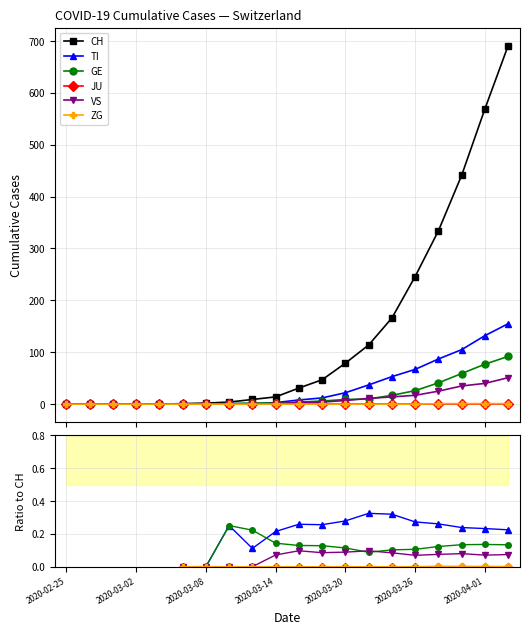

The JU series shows 0.0 at 11. True or false?

True